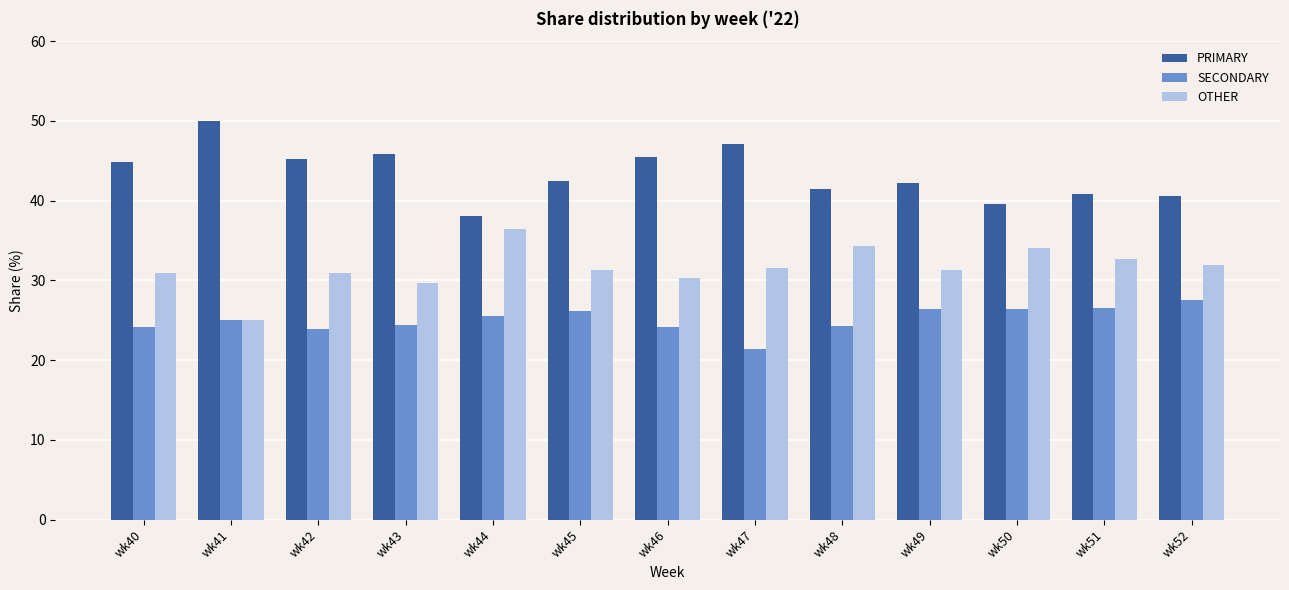

At how many categories does at least one series exceed 40?

11